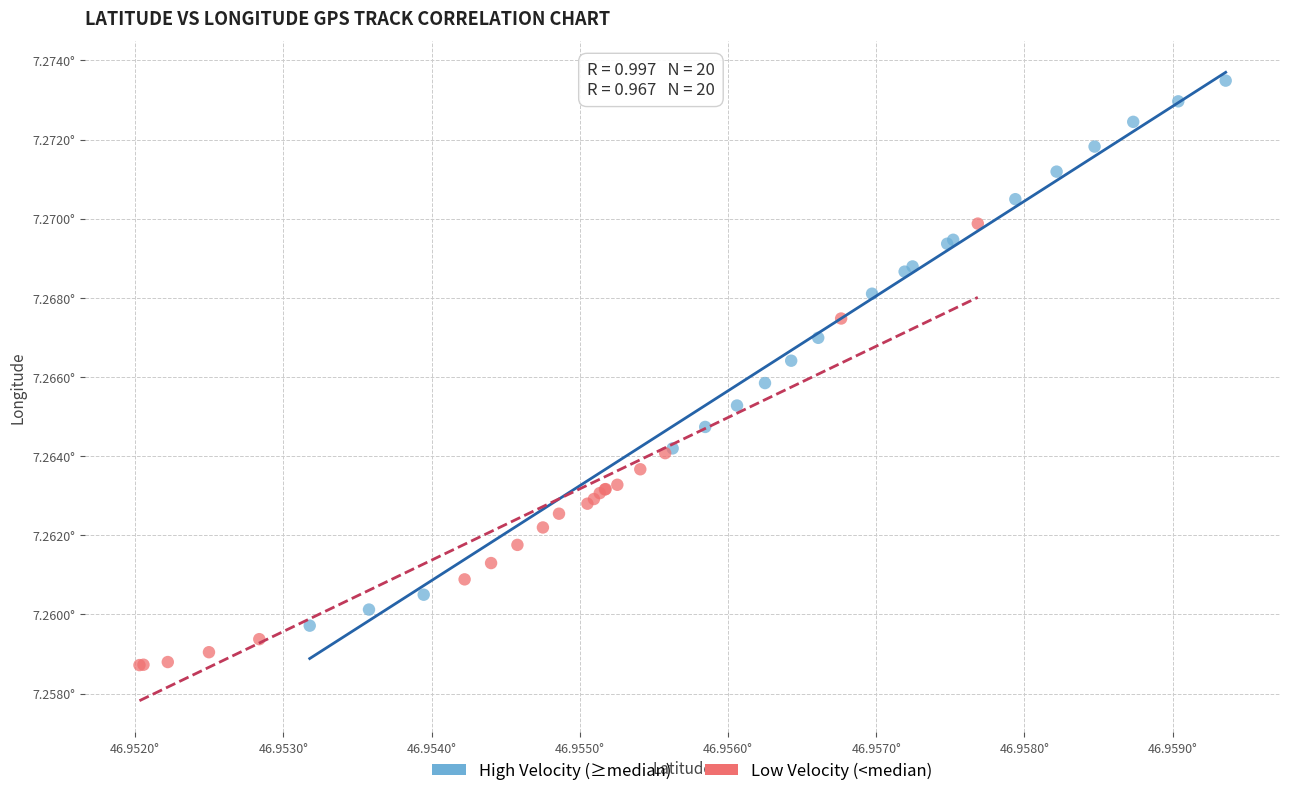

Which series contains the lowest Y value?

Low Velocity (<median)